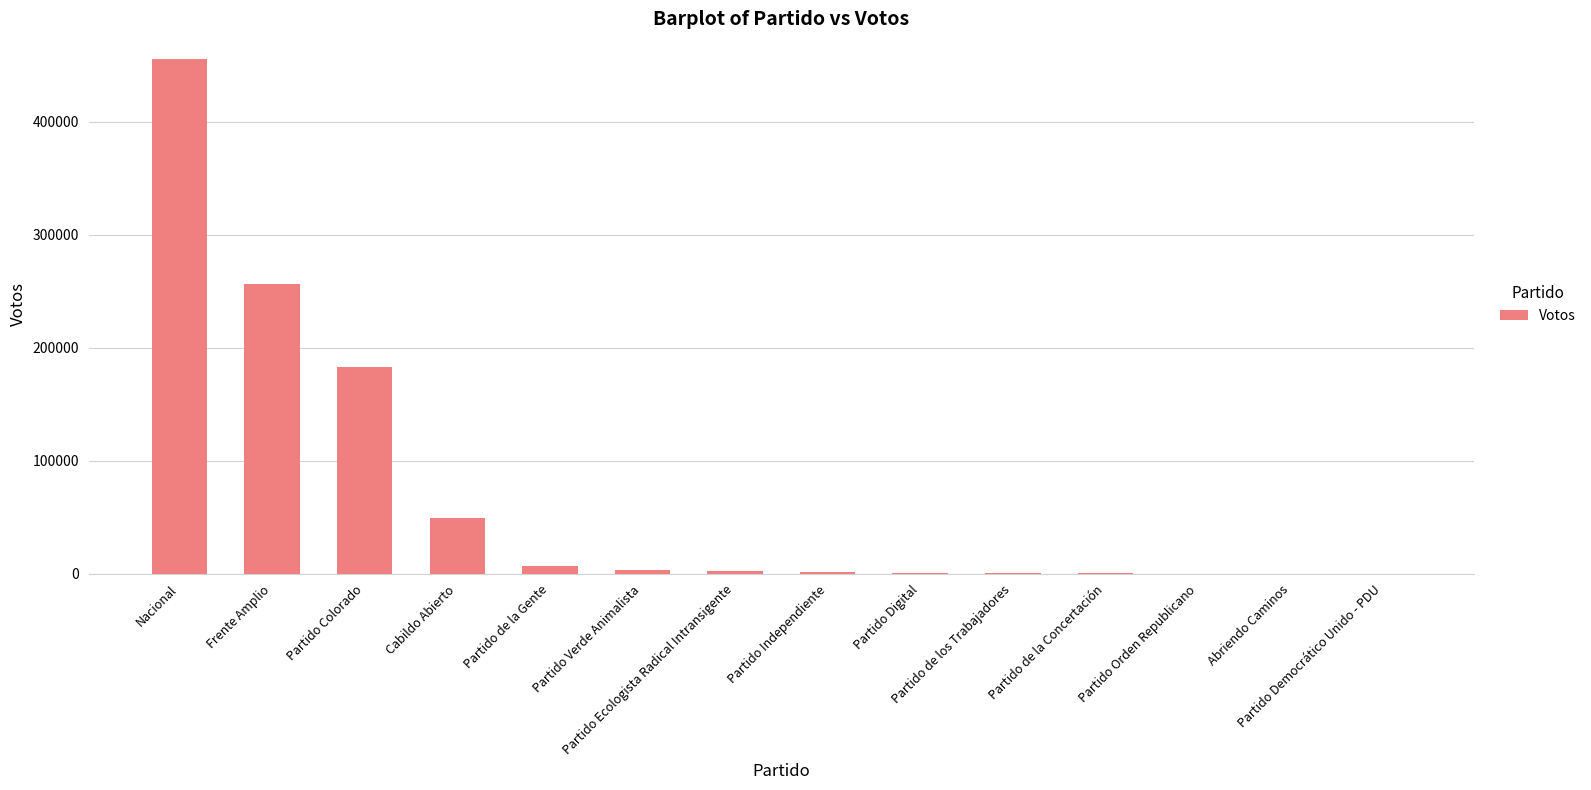

What is the approximate value at Partido Verde Animalista, to the nearest 100?

3100